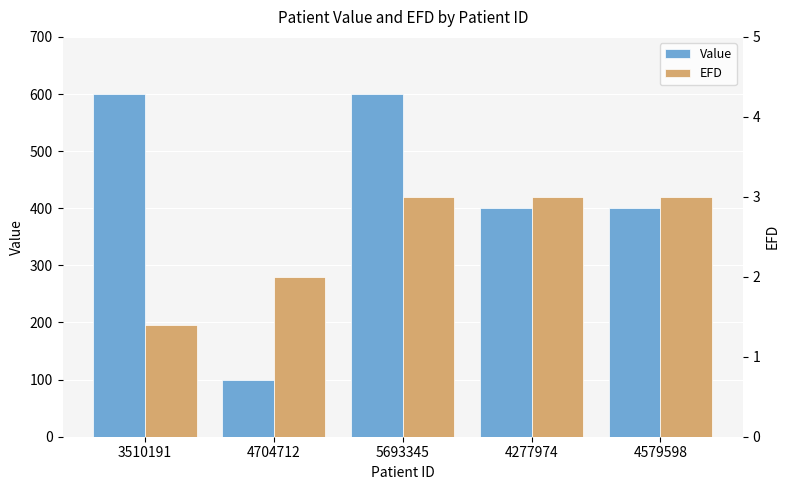

At how many categories does at least one series exceed 85?

5